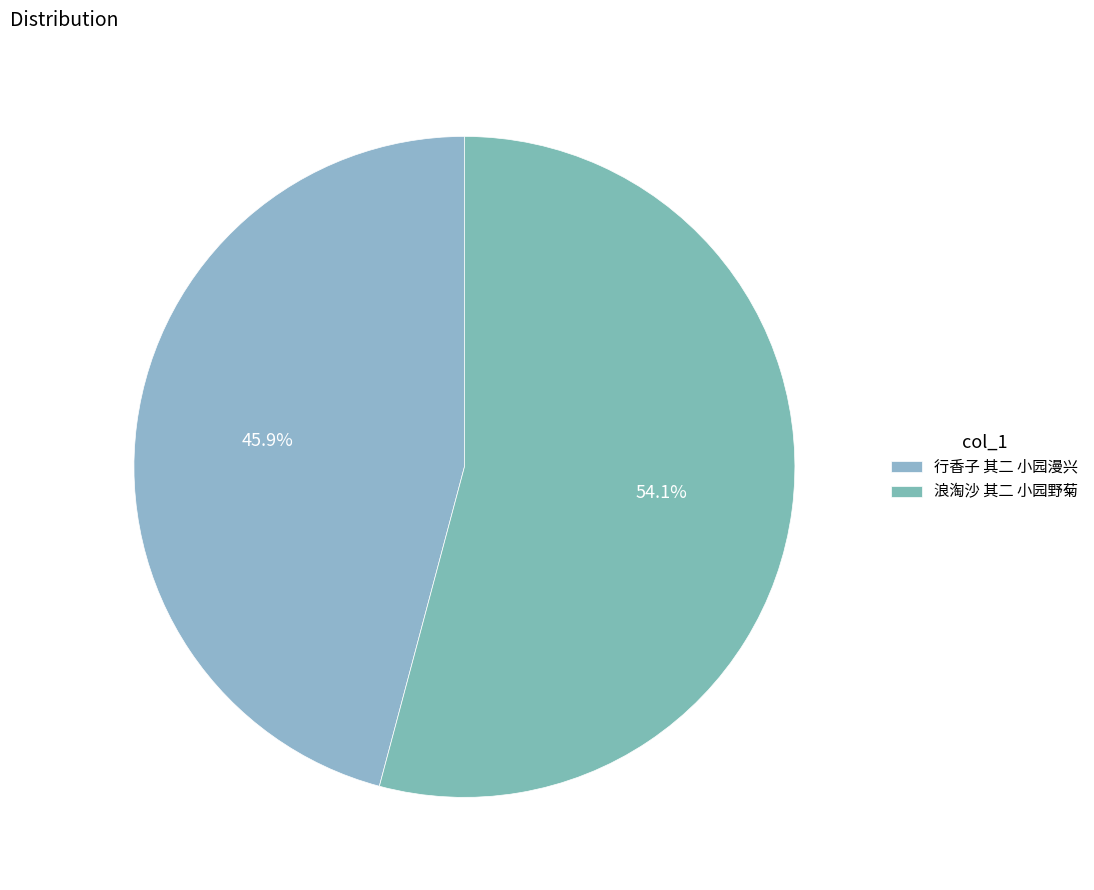

To the nearest percent, what is the average slice percentage?

50%